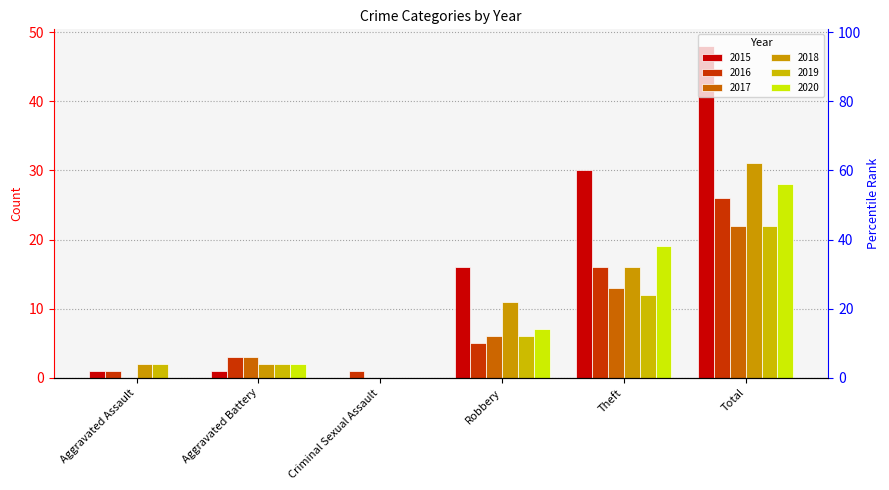

Read the 2017 value at Total.

22